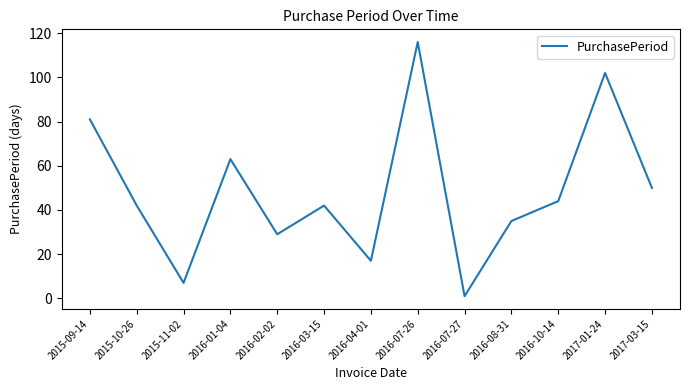

What is the maximum value shown in the chart?

116